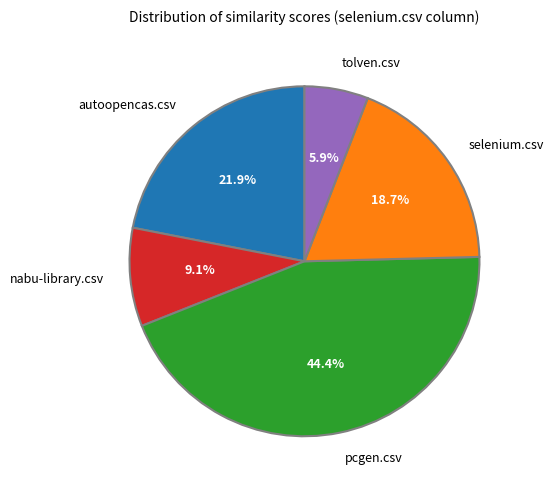

Rank the categories by value from lowest to highest.

tolven.csv, nabu-library.csv, selenium.csv, autoopencas.csv, pcgen.csv